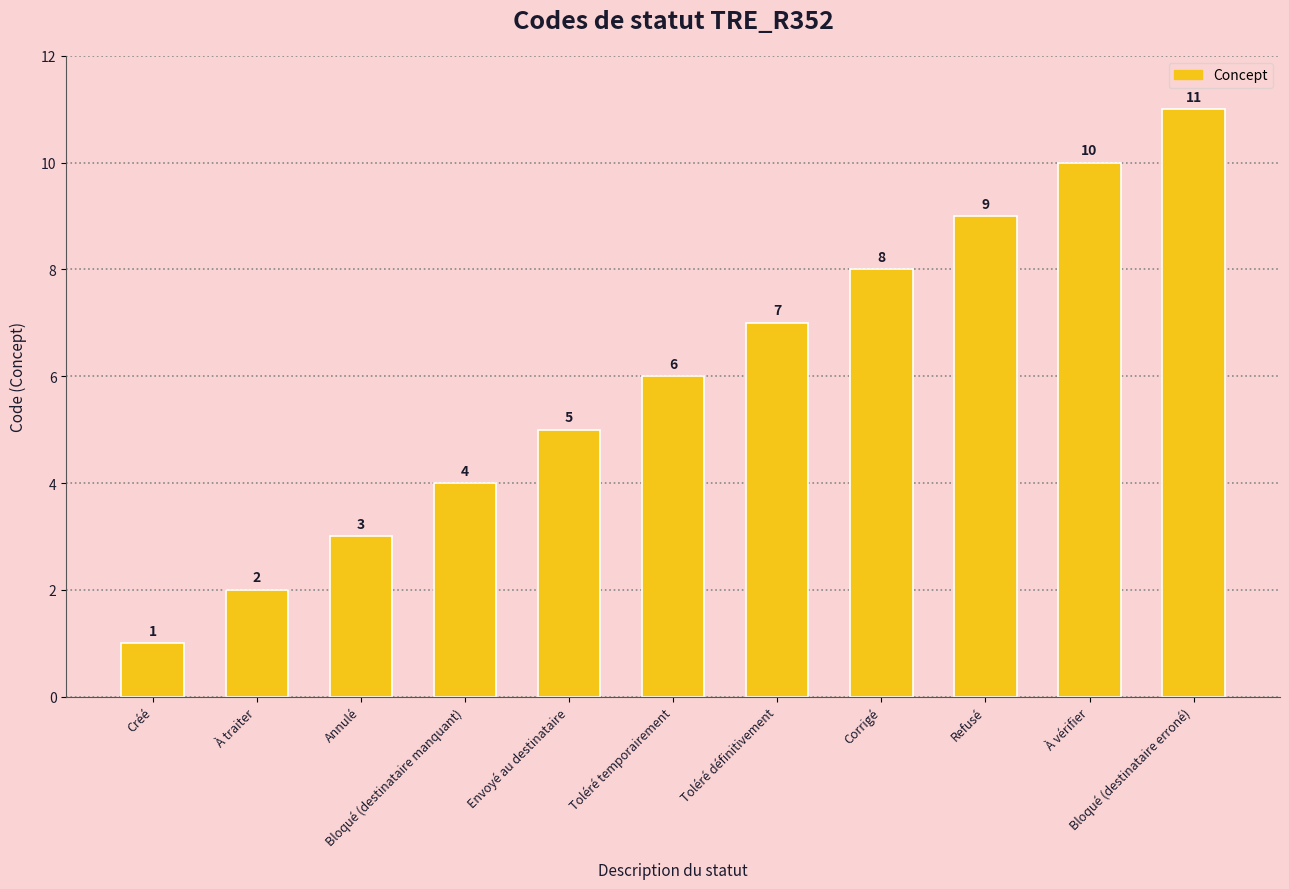

What value does the data have at Refusé, to the nearest 5?

10